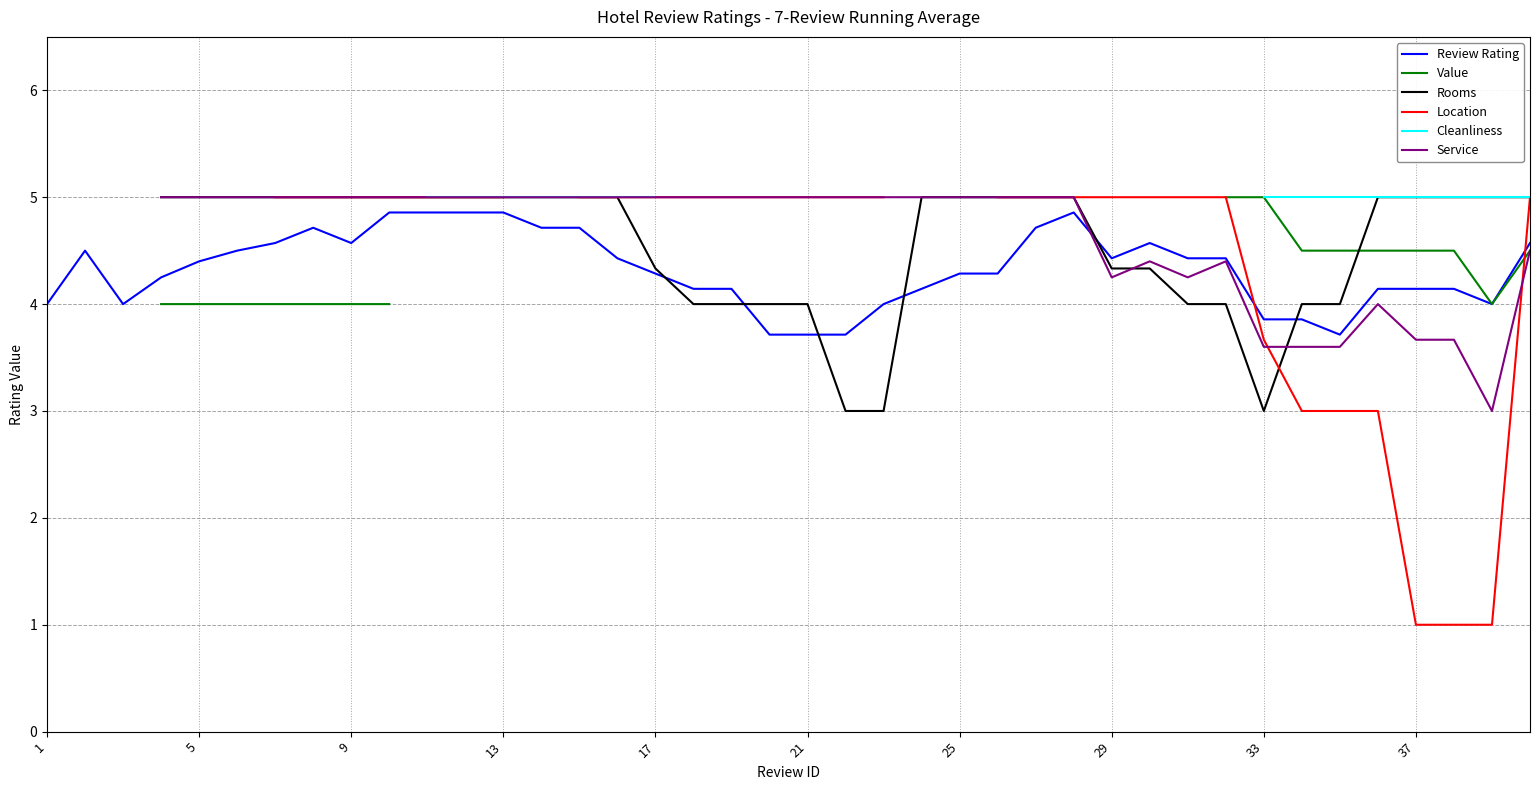

True or false: Value and Cleanliness intersect in this chart.

False